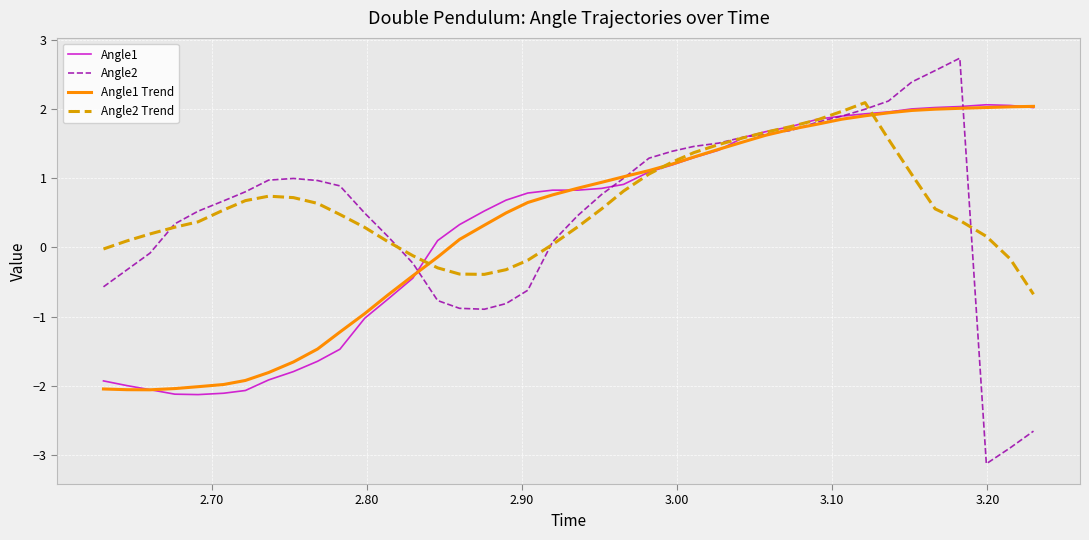

Which series has the largest range (max minus min)?

Angle2